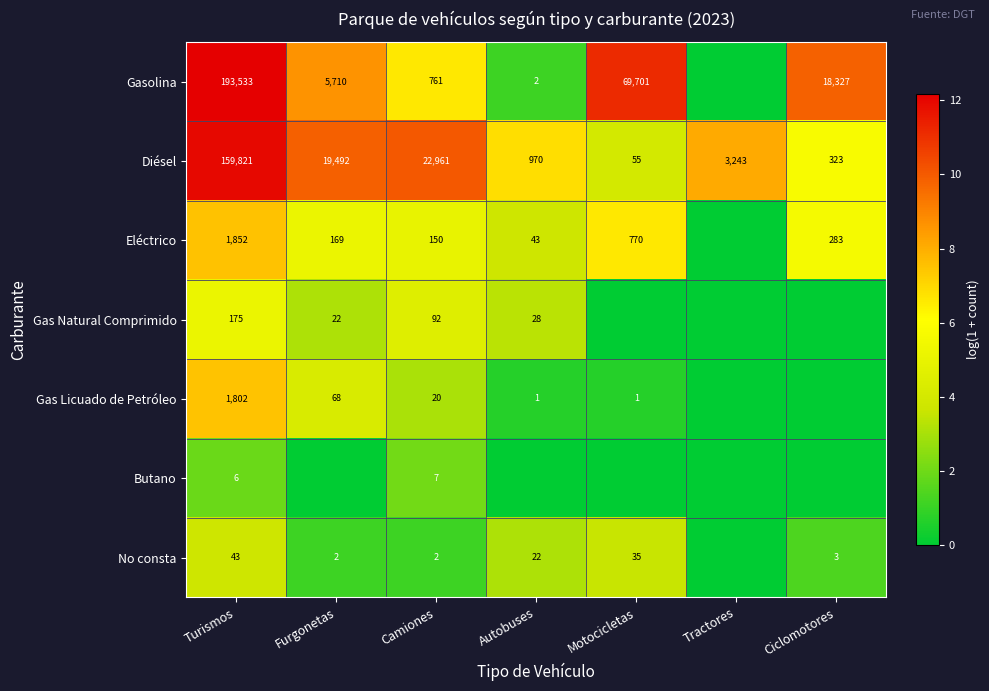

Is it true that Diésel equals 11163 at Furgonetas?

False